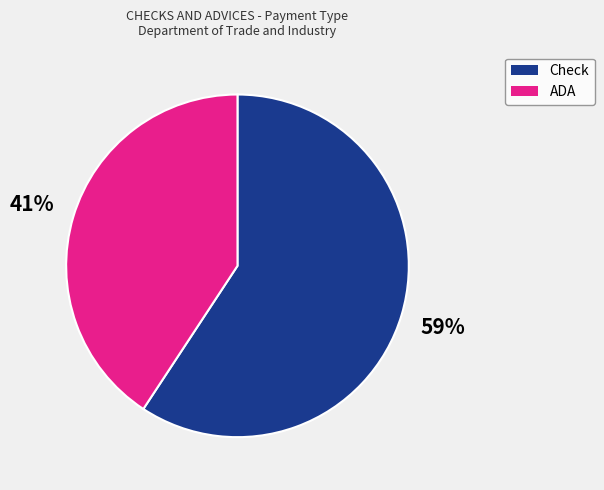

To the nearest percent, what portion does ADA represent?

41%